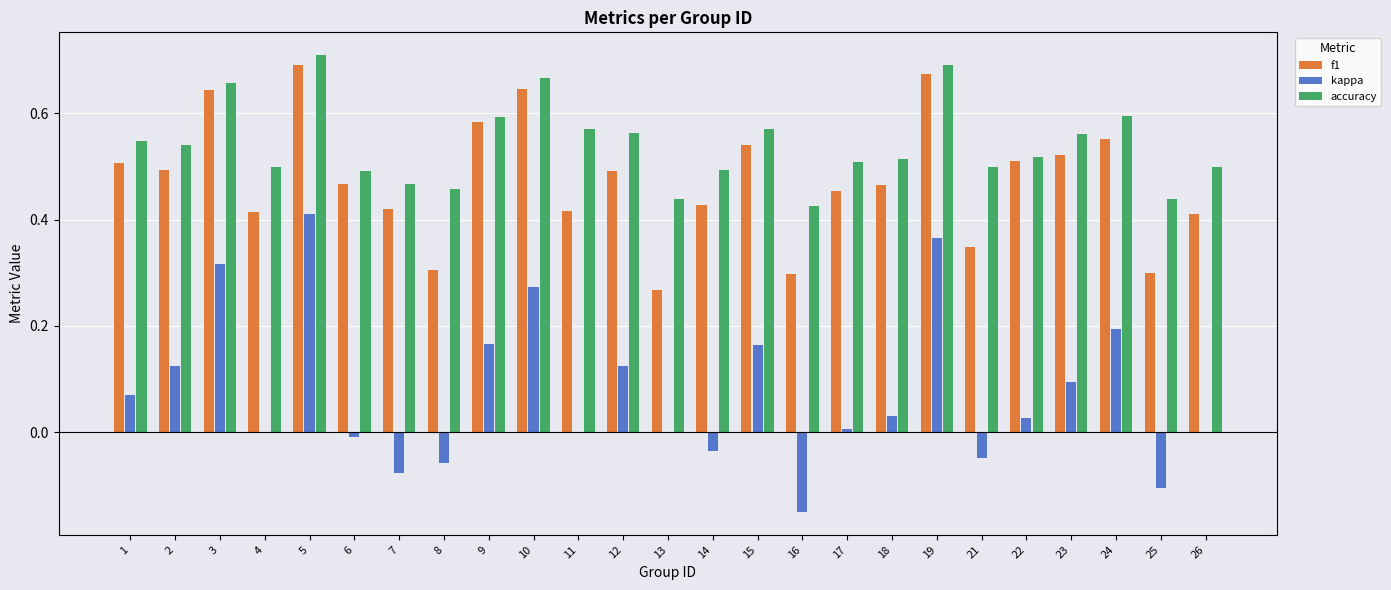

Which series has the largest total across all categories?

accuracy